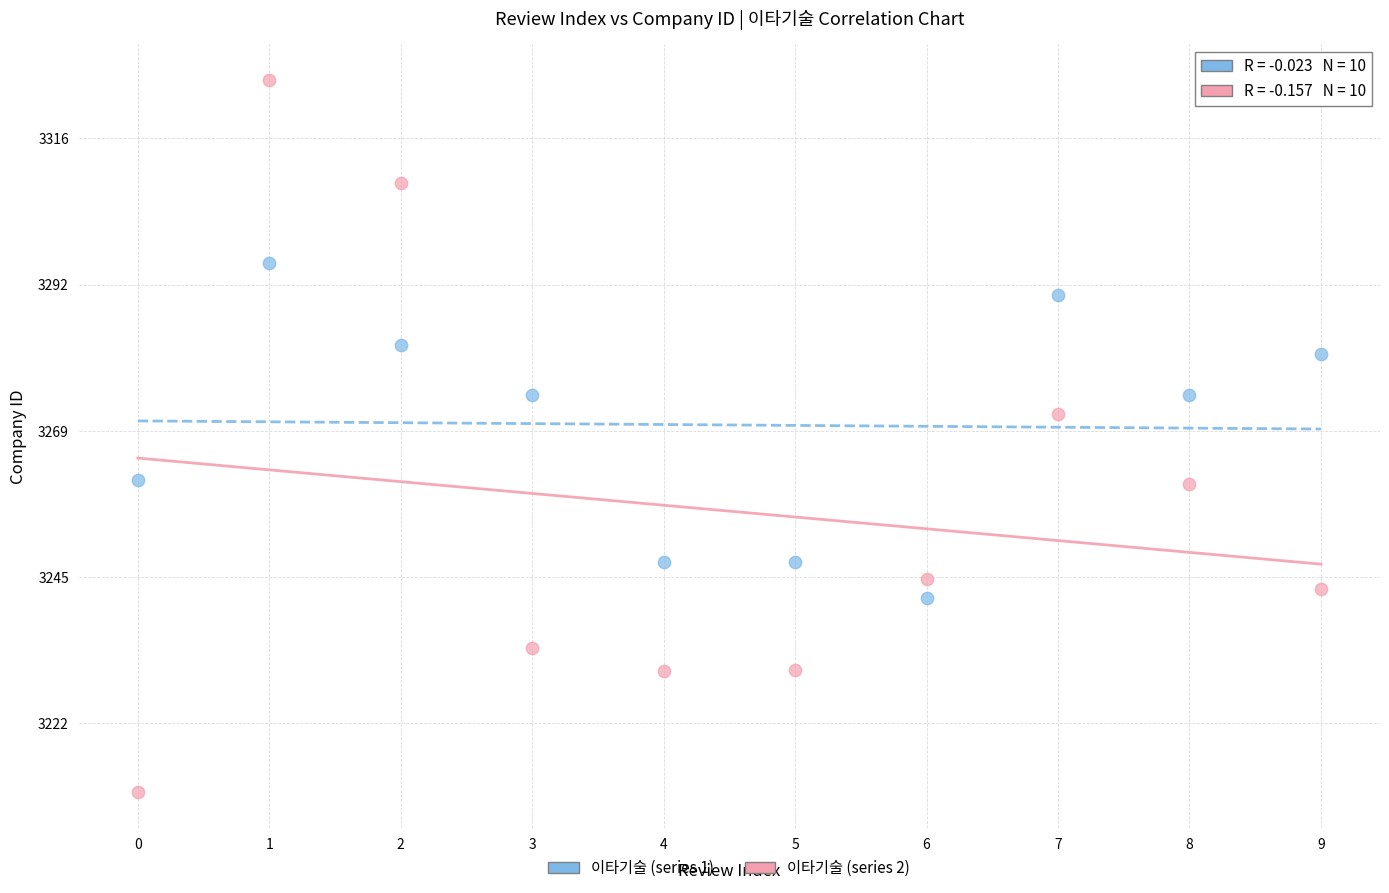

In the 이타기술 (series 2) series, what Y value is closest to 3268?

3272.0